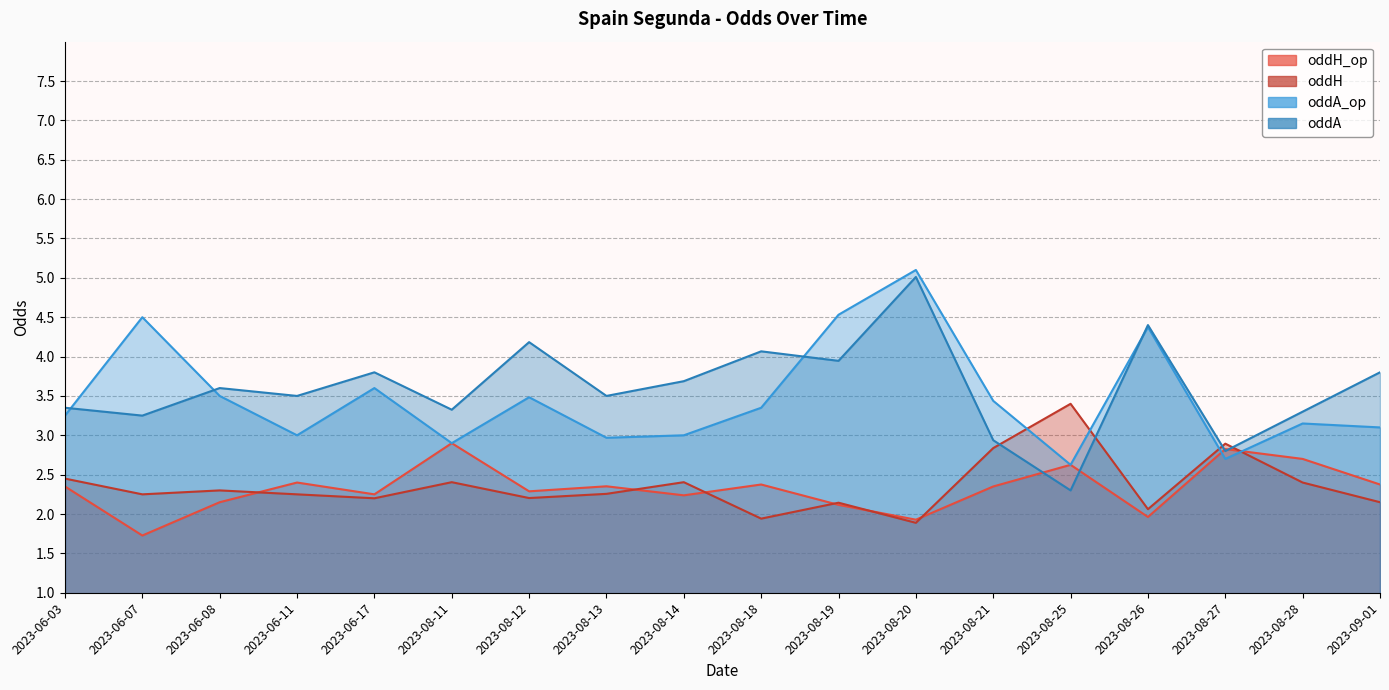

How many categories are shown in the chart?

18